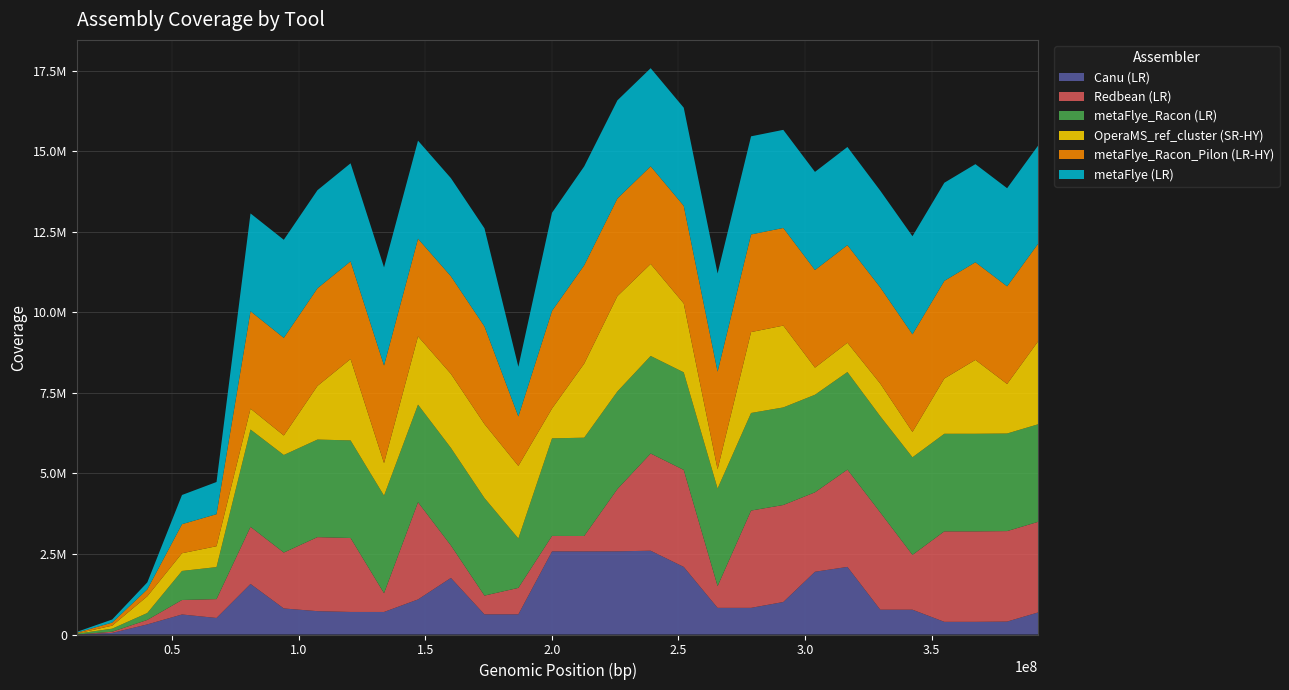

Reading left to right, extract all data points from this chart.

Canu (LR): 0	49301	313757	622019	513526	1569677	808567	724785	700228	699698	1089091	1756676	625306	625621	2581454	2579714	2582121	2601485	2098680	827439	827485	1008712	1948277	2098972	770191	770146	393226	393211	401675	688079
Redbean (LR): 0	36709	138984	449470	585554	1773025	1735604	2298057	2296434	582066	3017529	1008056	582263	821745	478725	478710	1934289	3017181	3010997	674585	3020123	3011410	2465544	3019813	3018773	1701406	2808893	2808915	2808712	2812167
metaFlye_Racon (LR): 25336	95033	215093	901582	993934	3021073	3028756	3028978	3029029	3028967	3029240	3029187	3029217	1533699	3029337	3052060	3029506	3029515	3029541	3029676	3029585	3029579	3029413	3029362	2985942	3029641	3029366	3029678	3029601	3029480
OperaMS_ref_cluster (SR-HY): 4821	93373	519748	549749	647819	647820	605310	1665751	2526734	1010166	2119297	2297773	2297302	2252751	927112	2298095	2960318	2855410	2139147	597596	2511402	2540240	841211	910001	1013607	786375	1715909	2293380	1537748	2585011
metaFlye_Racon_Pilon (LR-HY): 25337	95148	215344	902365	994880	3023616	3031074	3031095	3031098	3030843	3031088	3031012	3031079	1534580	3031093	3053776	3031096	3031131	3031086	3031110	3031142	3031081	3030957	3030826	2987432	3031112	3030856	3031106	3031106	3030921
metaFlye (LR): 25518	95482	216115	905835	998799	3036908	3044400	3044697	3045020	3045253	3045491	3045611	3045738	1542282	3045944	3069504	3045958	3046170	3046015	3046155	3046185	3046015	3046174	3046066	3002237	3046165	3046172	3046140	3046142	3046140